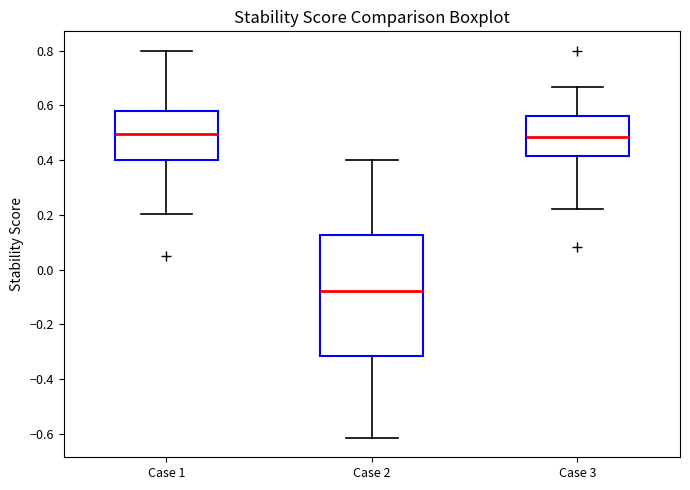

Where is the lower edge of the box for Case 2 on the y-axis? The values are not printed on the chart, so give them approximately, as read against the axis.

-0.32